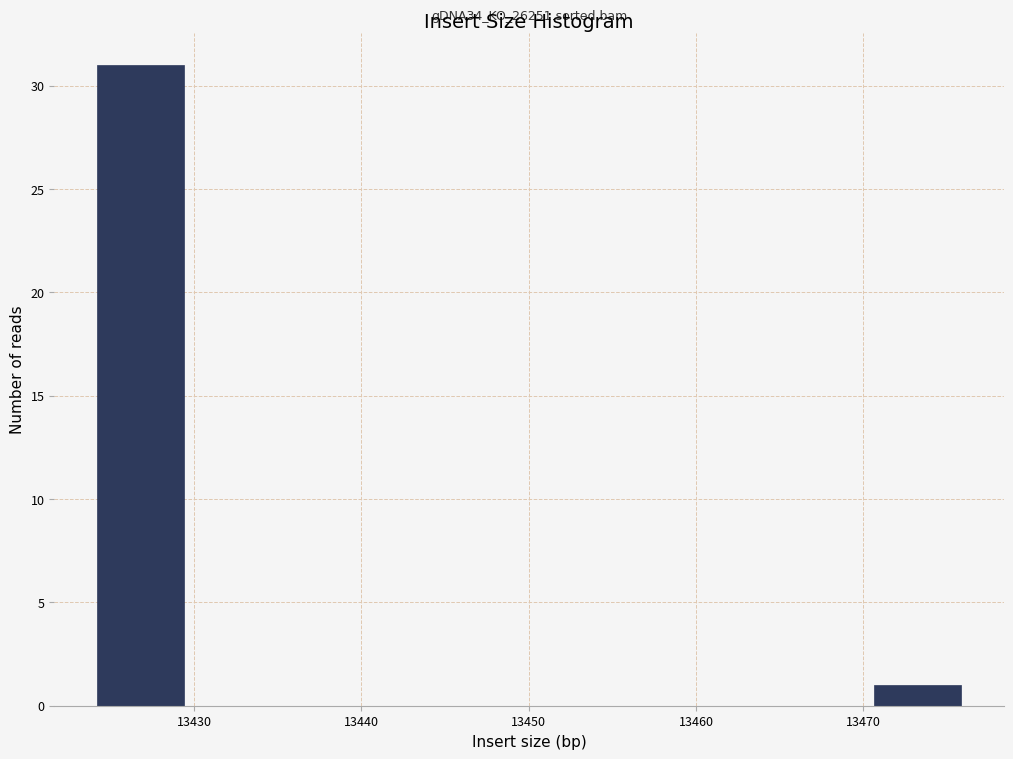

Over which range of the x-axis is the bar tallest?

13424 to 13429